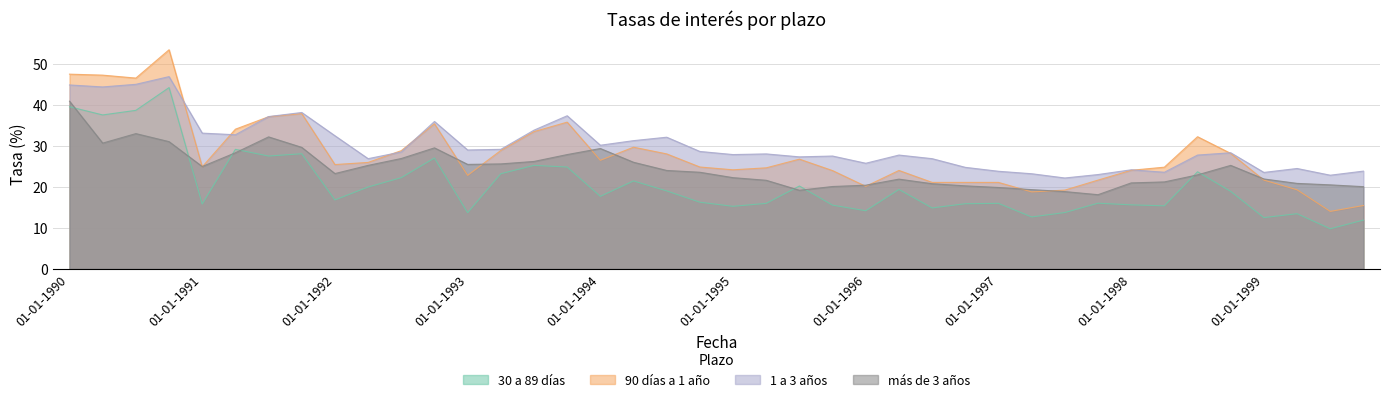

After their last crossing, which series has the higher values: 1 a 3 años or 90 días a 1 año?

1 a 3 años